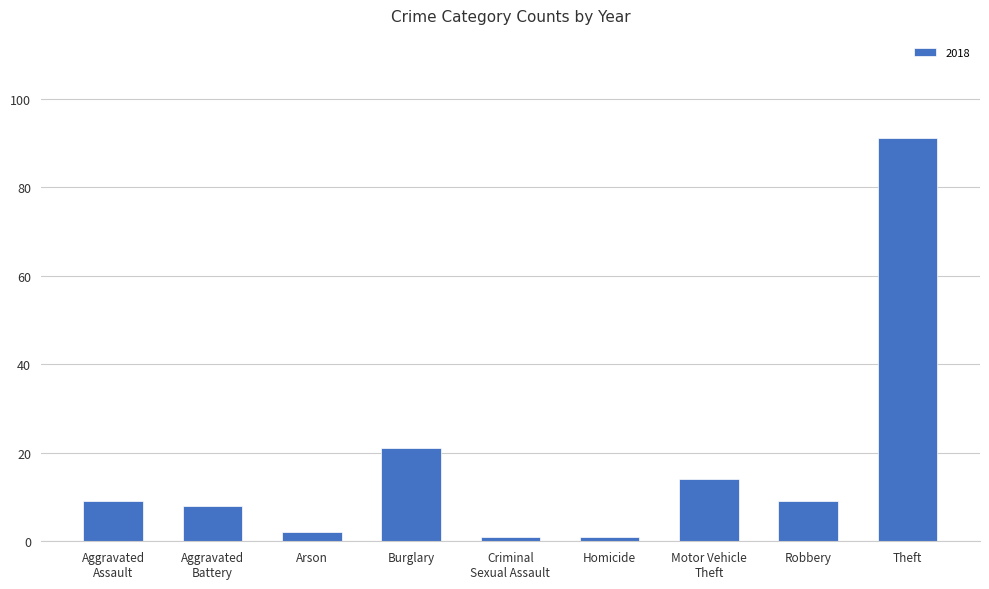

The chart shows a value of 7 at Burglary. True or false?

False